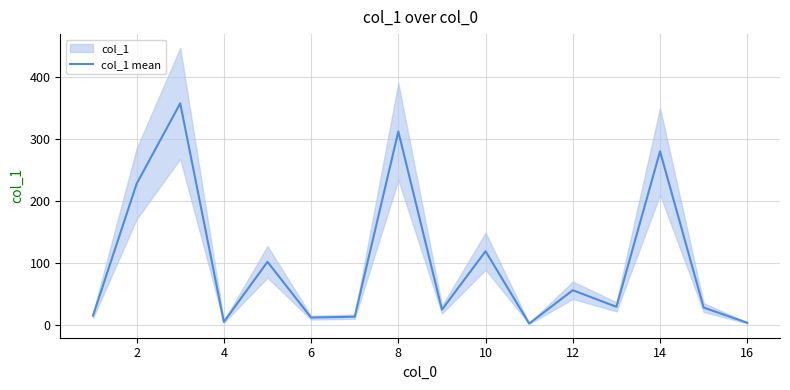

The value of col_1 mean at 14 is 173.8. True or false?

False